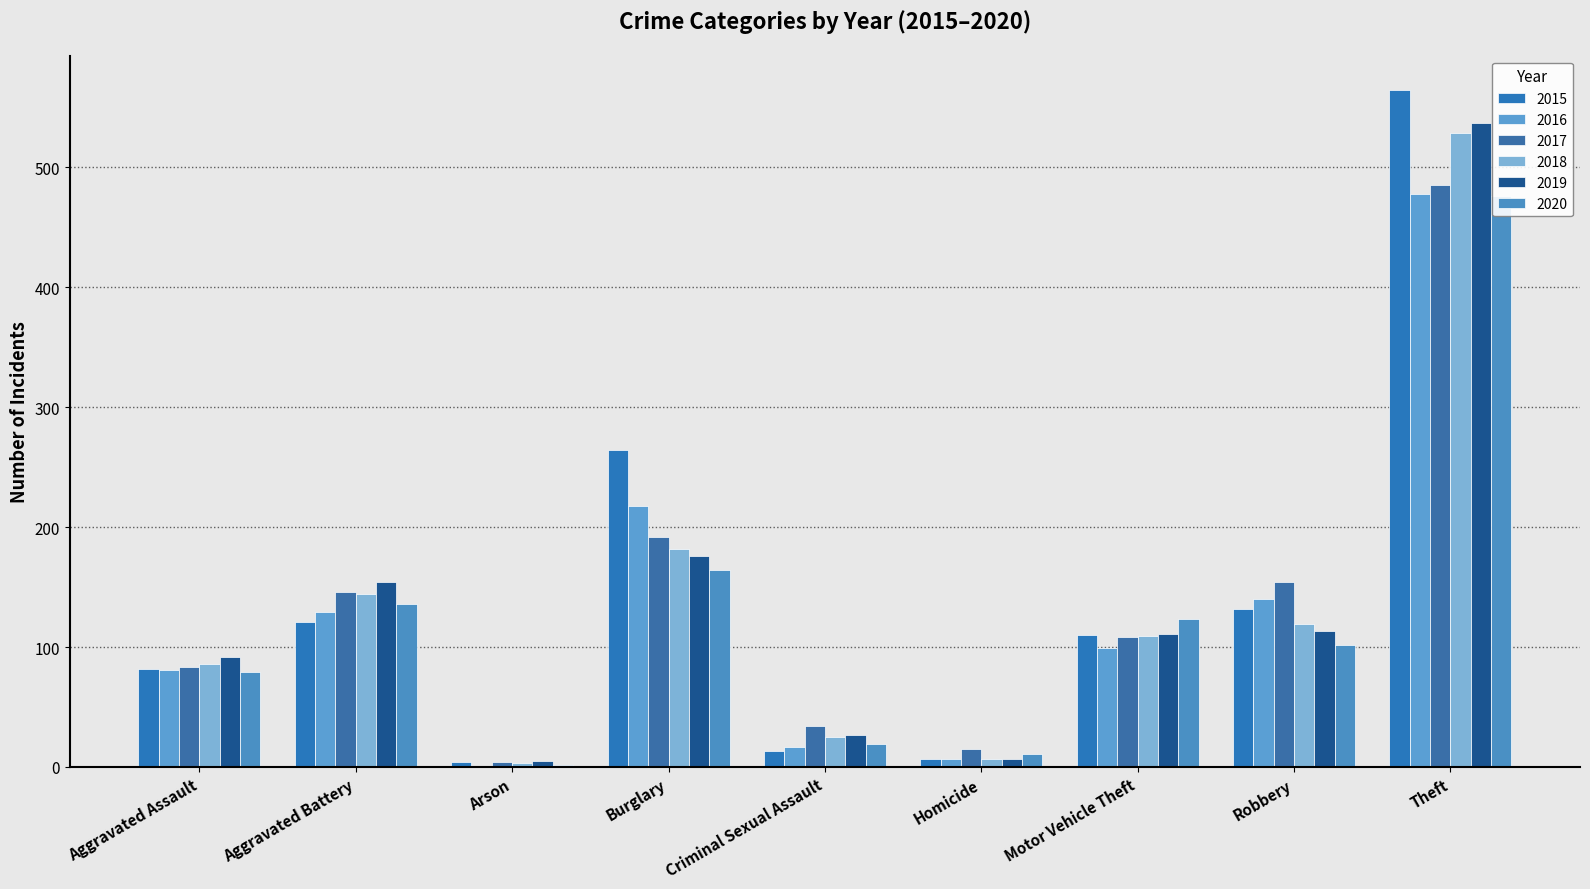

What is the spread (max minus min) of values at Motor Vehicle Theft?

24